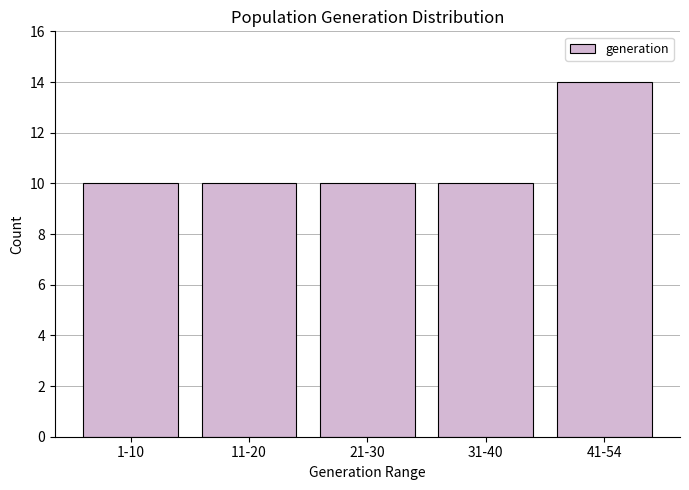

Reading left to right, what are all the values shown in this chart?

1-10=10	11-20=10	21-30=10	31-40=10	41-54=14